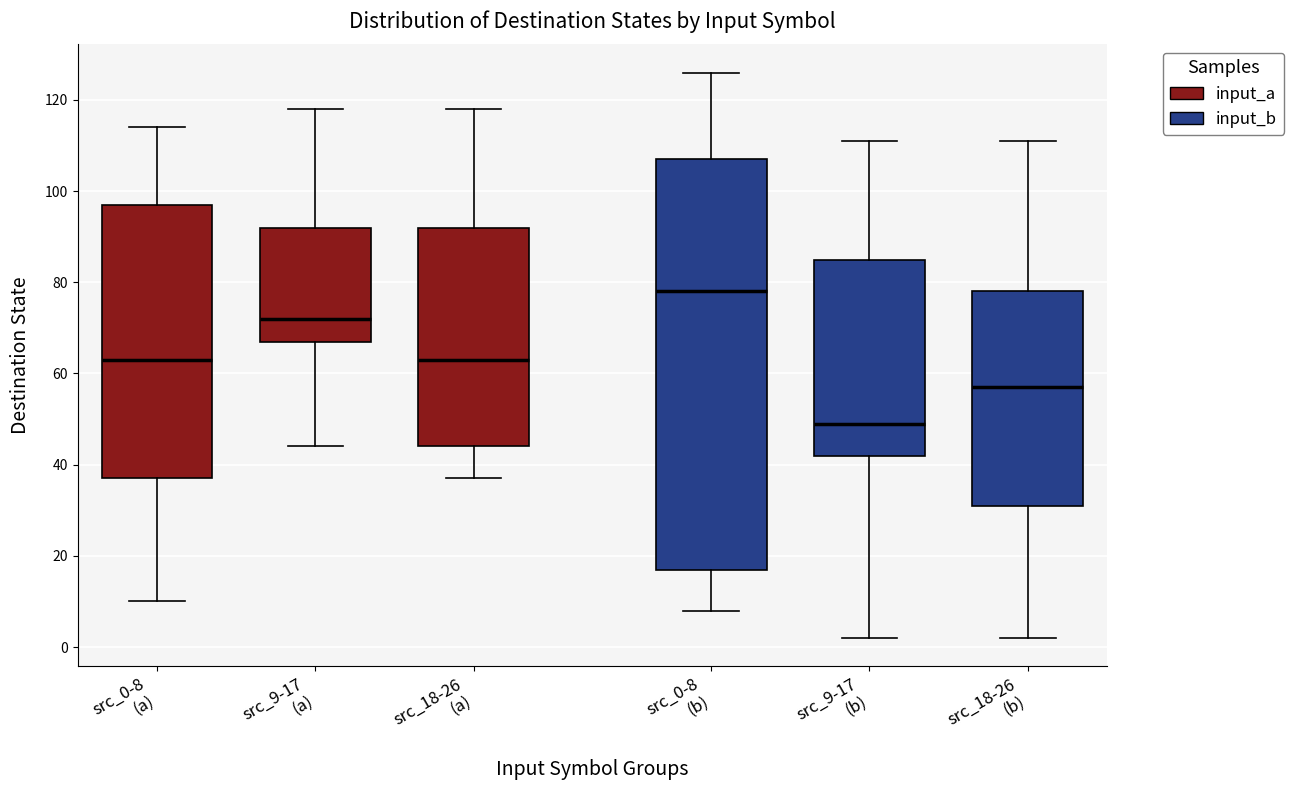

Where does the lower whisker of the box for src_9-17 (b) end on the y-axis? The values are not printed on the chart, so give them approximately, as read against the axis.

2